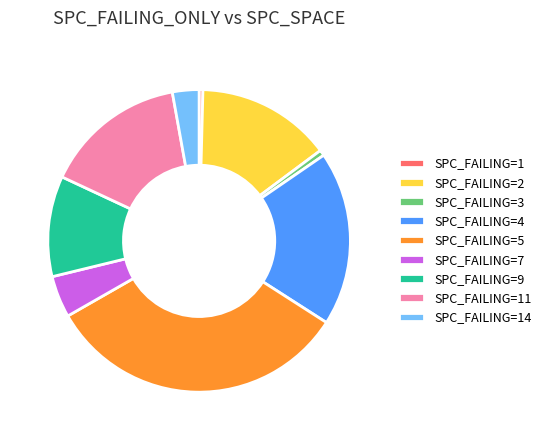

Approximately how many times larger is the value at SPC_FAILING=11 compared to SPC_FAILING=4?

0.8